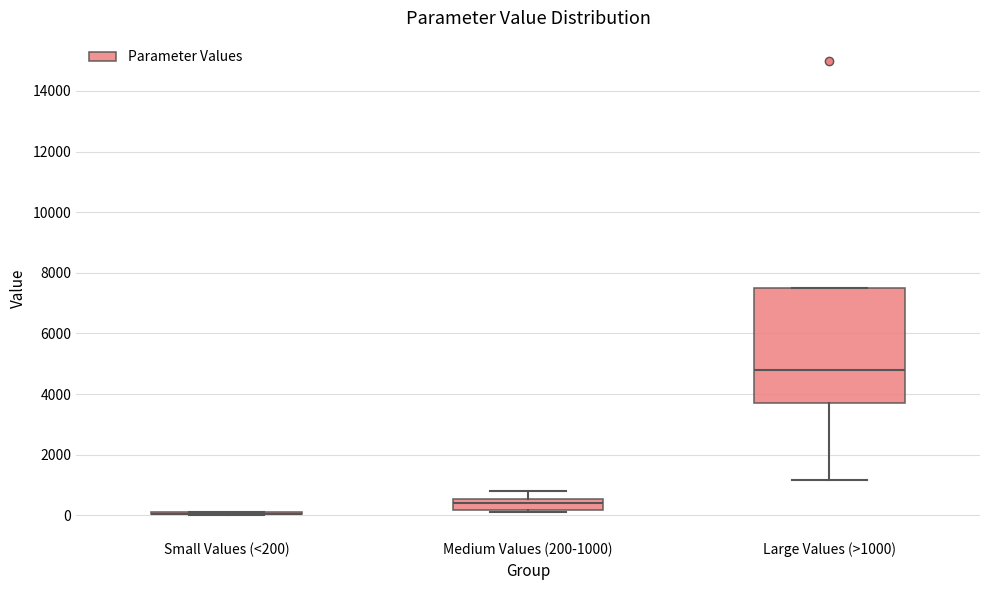

Where does the median line of the box for Large Values (>1000) sit on the y-axis? The values are not printed on the chart, so give them approximately, as read against the axis.

4800